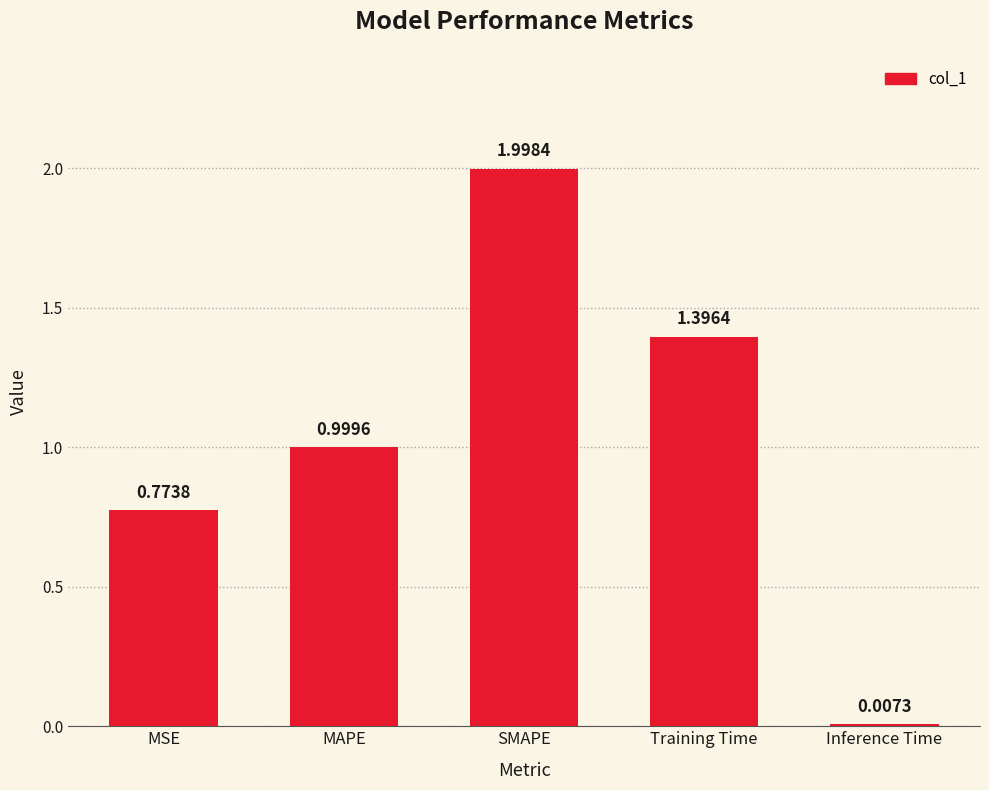

Rank the categories by value from highest to lowest.

SMAPE, Training Time, MAPE, MSE, Inference Time